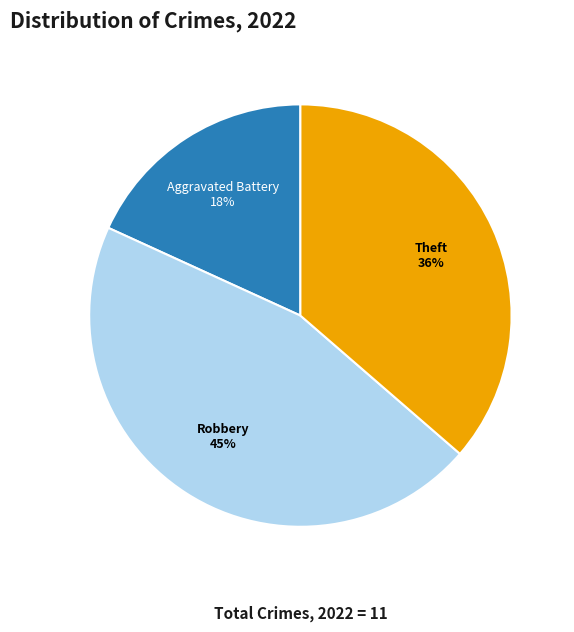

Which category has the biggest portion of the pie?

Robbery